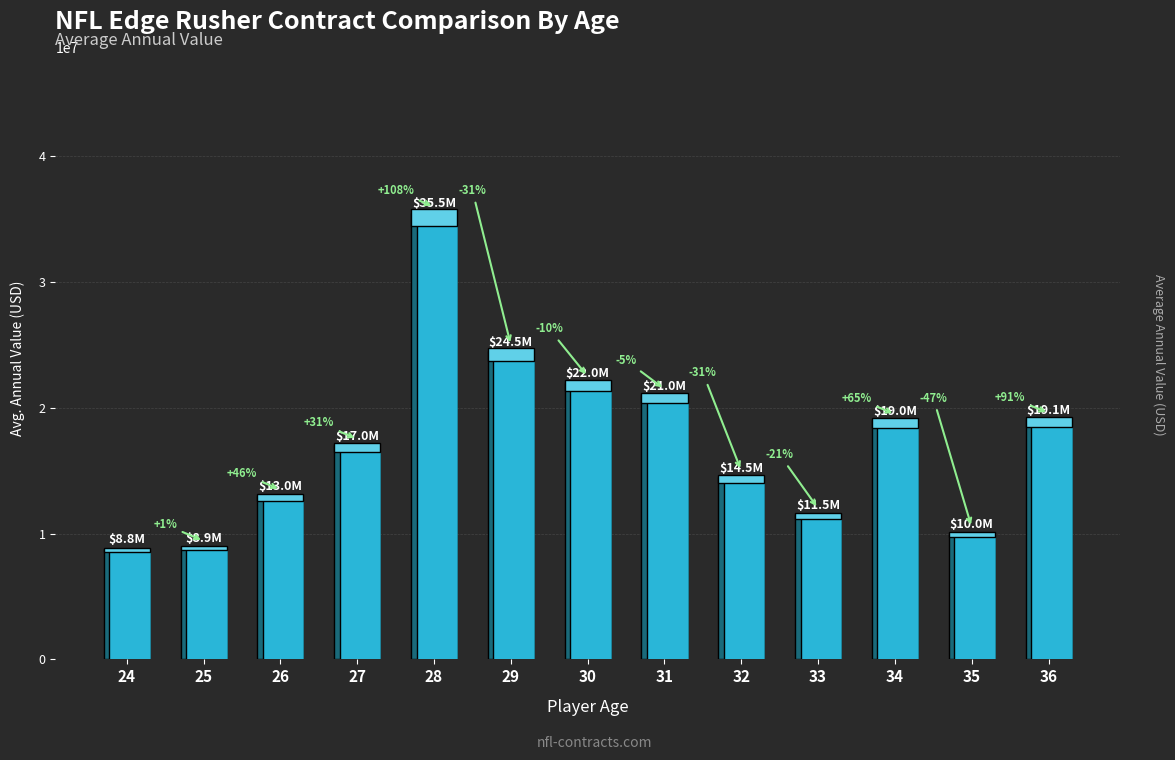

At which label does the data first exceed 17033333?

28